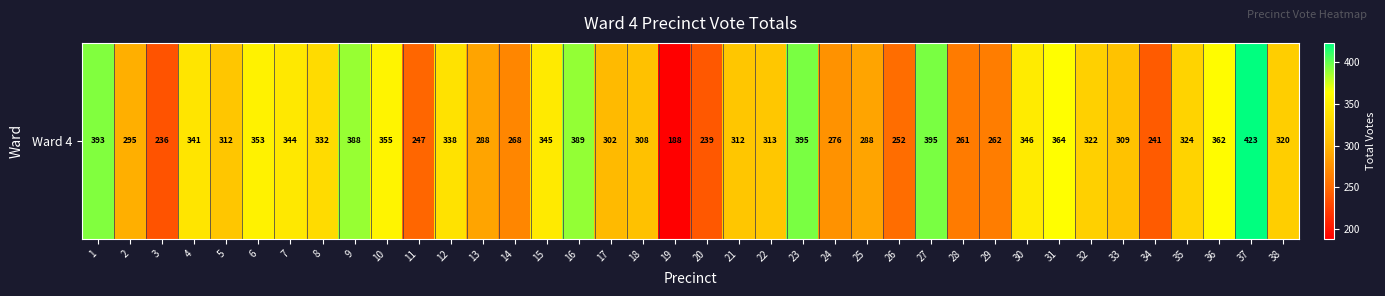

The chart shows a value of 338 at 12. True or false?

True